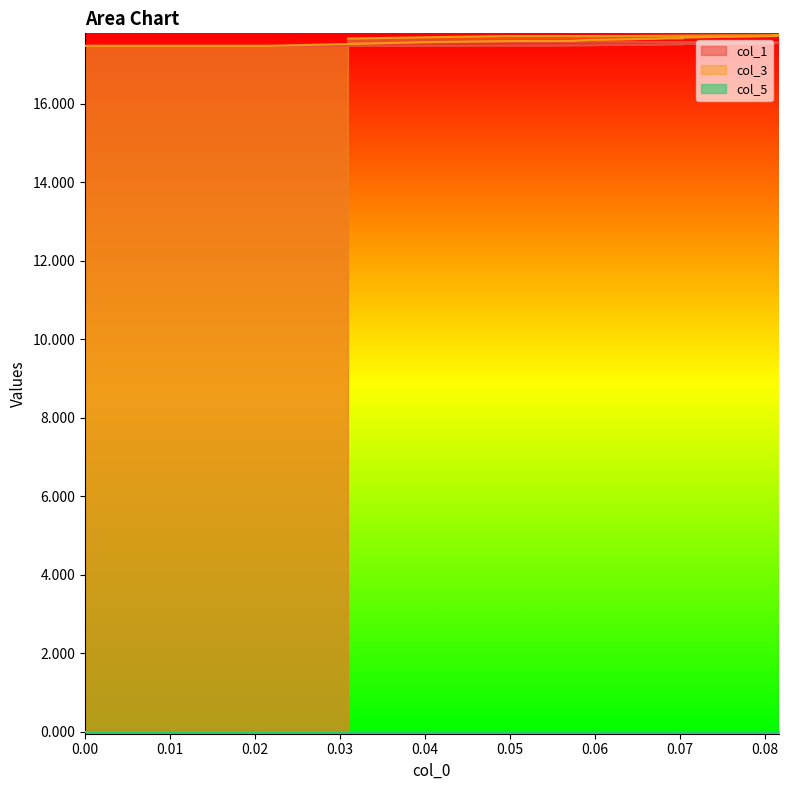

How many lines are shown in the chart?

3